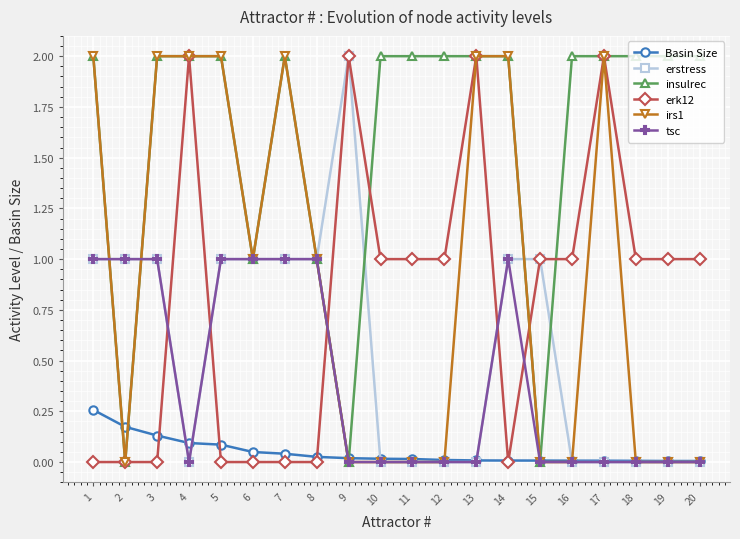

True or false: tsc has a value of 0.6 at 7.

False